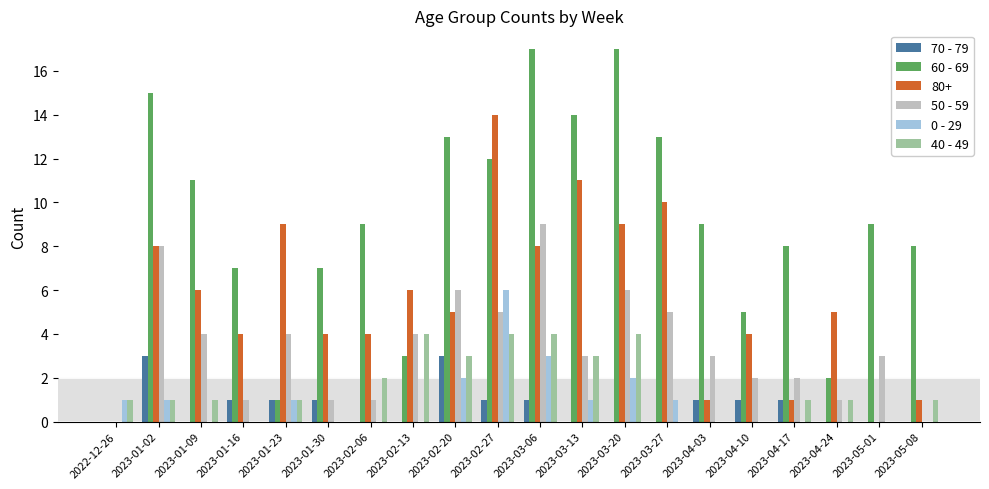

What is the sum of the 80+ values at 2023-01-16 and 2023-03-06?

12